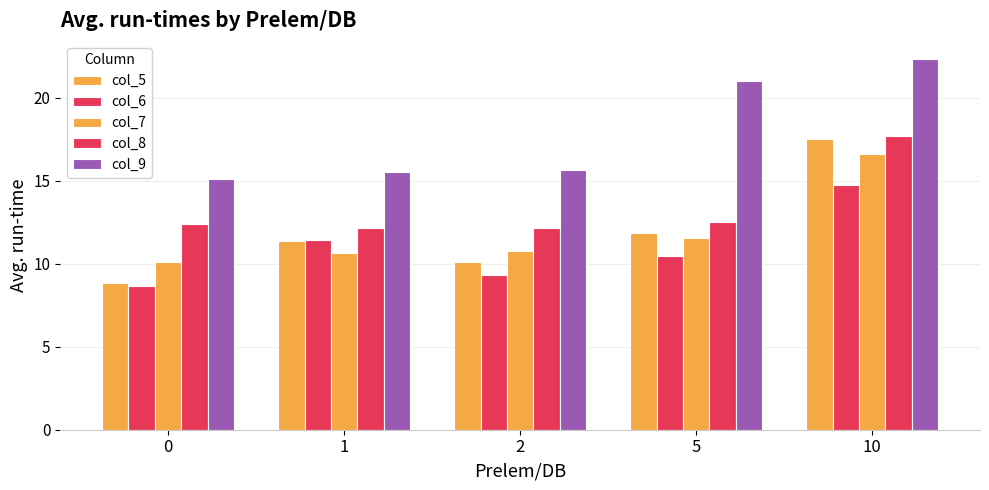

How many bars are there in total?

25